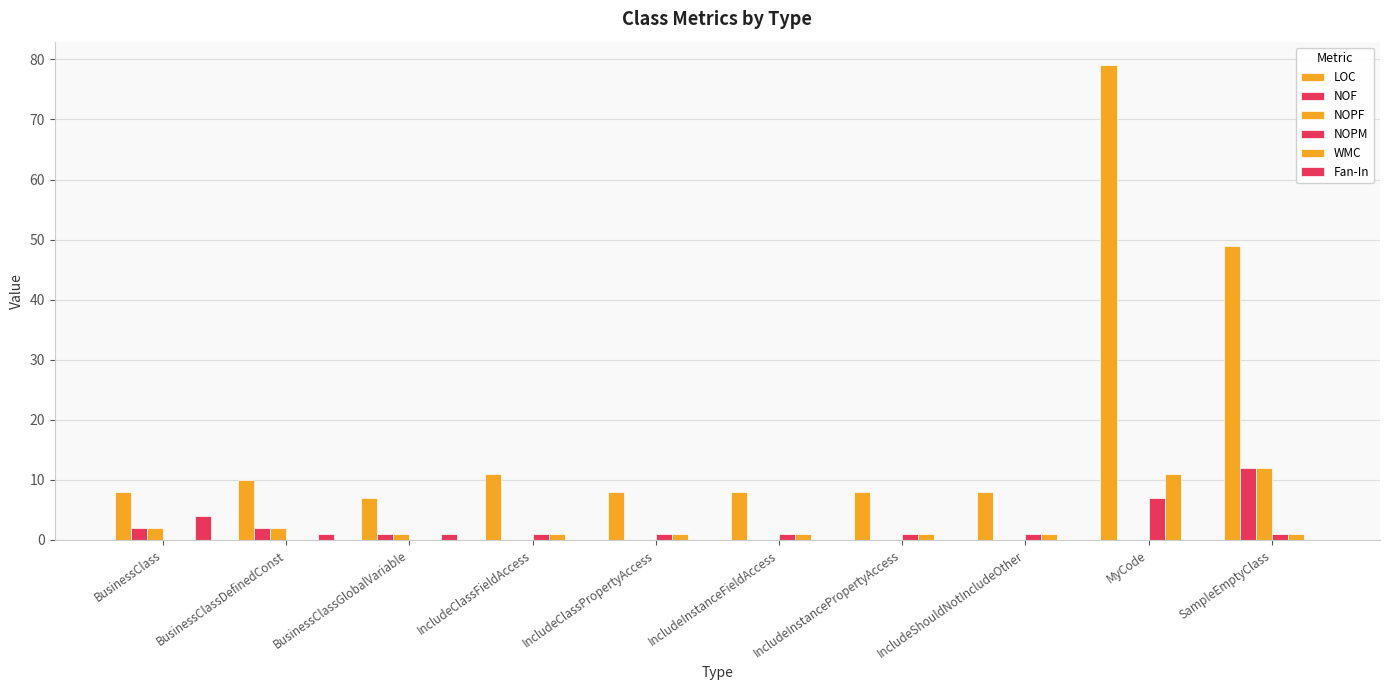

Is the value of NOPM at IncludeClassPropertyAccess greater than the value of WMC at SampleEmptyClass?

No